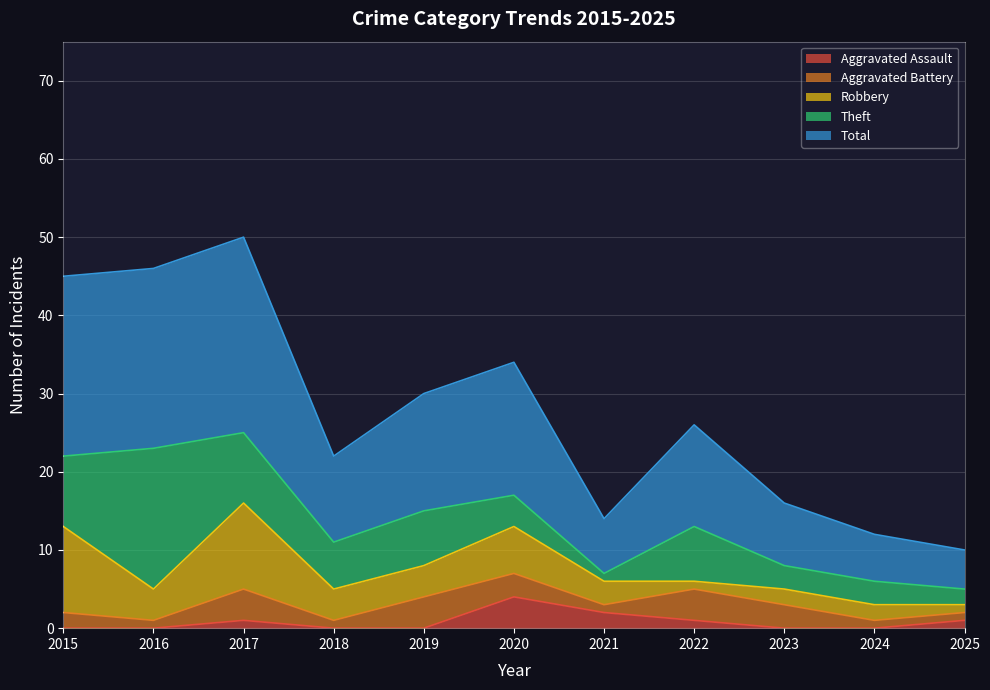

In Aggravated Assault, how many points are higher than both neighbors (excluding endpoints)?

2